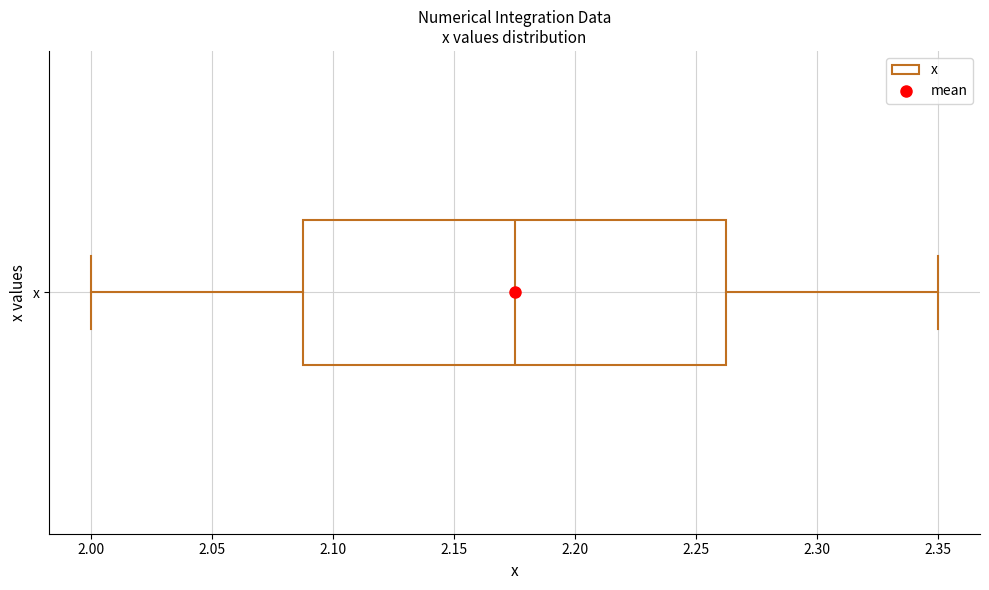

Where does the right whisker of the box for x end on the x-axis? The values are not printed on the chart, so give them approximately, as read against the axis.

2.350